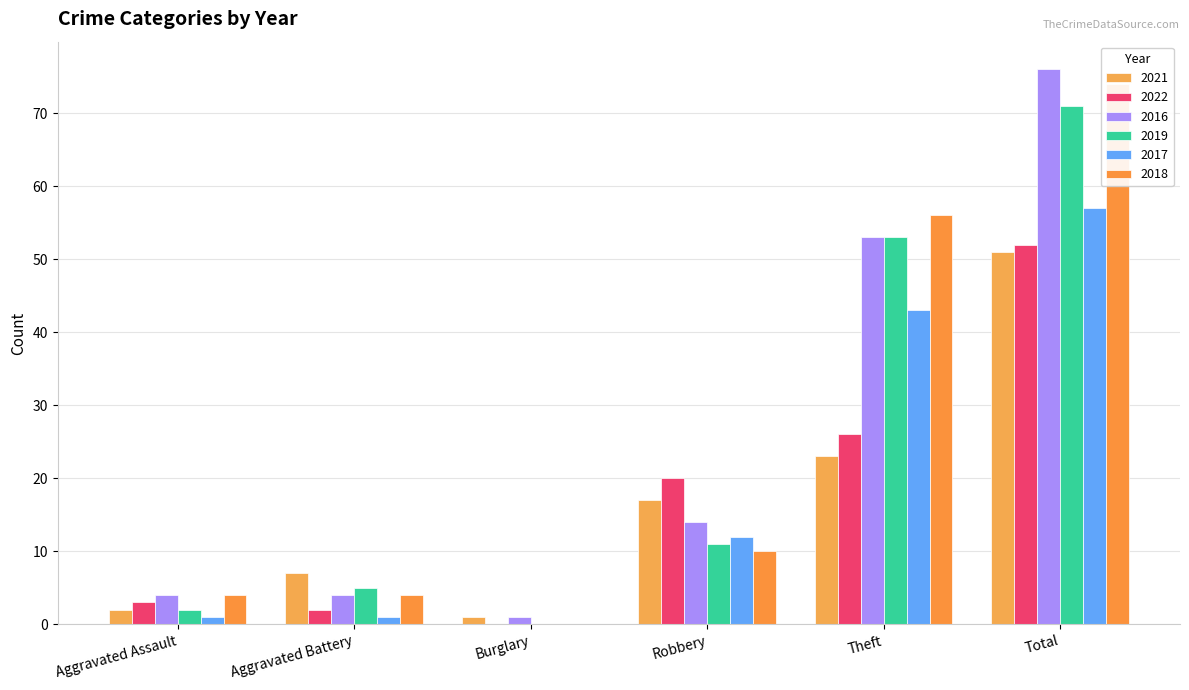

What is the difference between the highest and lowest values at Robbery?

10